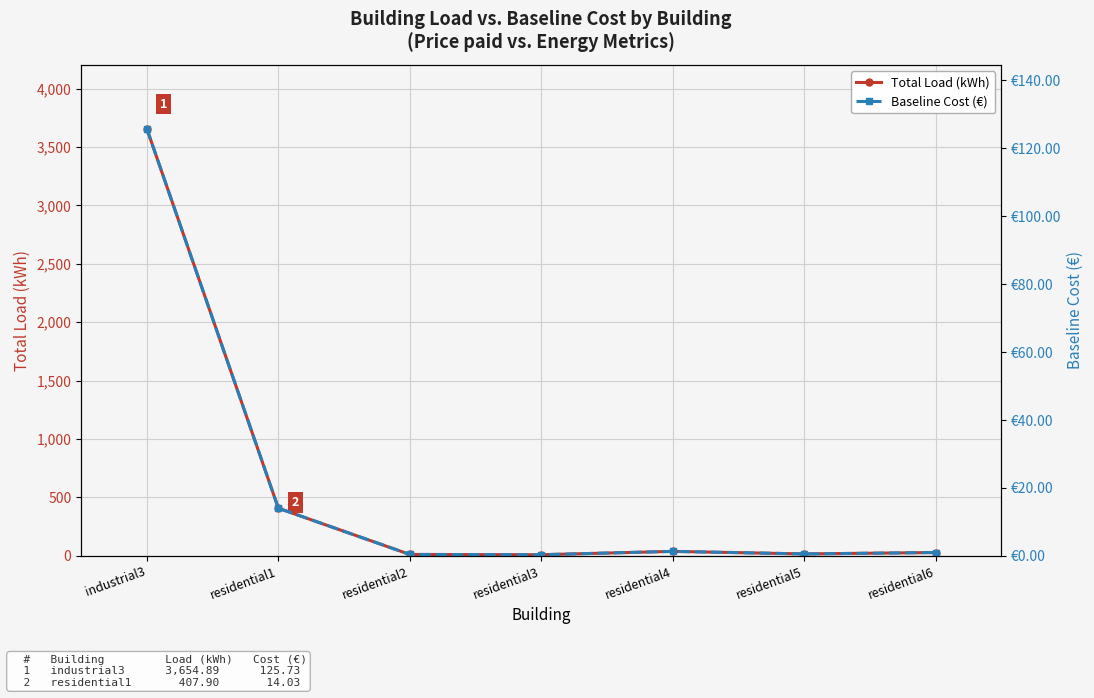

Reading right to left, transcribe all the data shown in this chart.

Total Load (kWh): residential6=28.4	residential5=16.7	residential4=38.3	residential3=9.8	residential2=12.2	residential1=407.9	industrial3=3654.9
Baseline Cost (€): residential6=1.0	residential5=0.6	residential4=1.3	residential3=0.3	residential2=0.4	residential1=14.0	industrial3=125.7